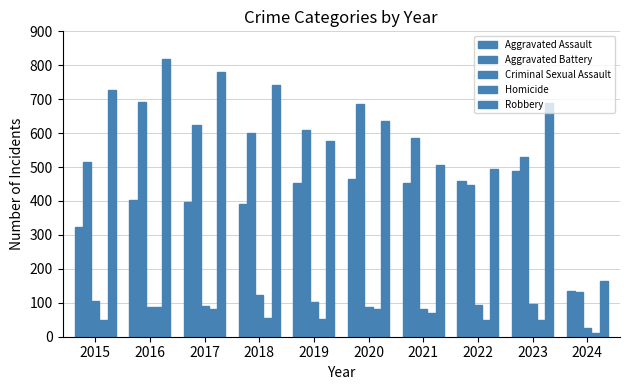

Which category has the lowest value in the Aggravated Assault series?

2024